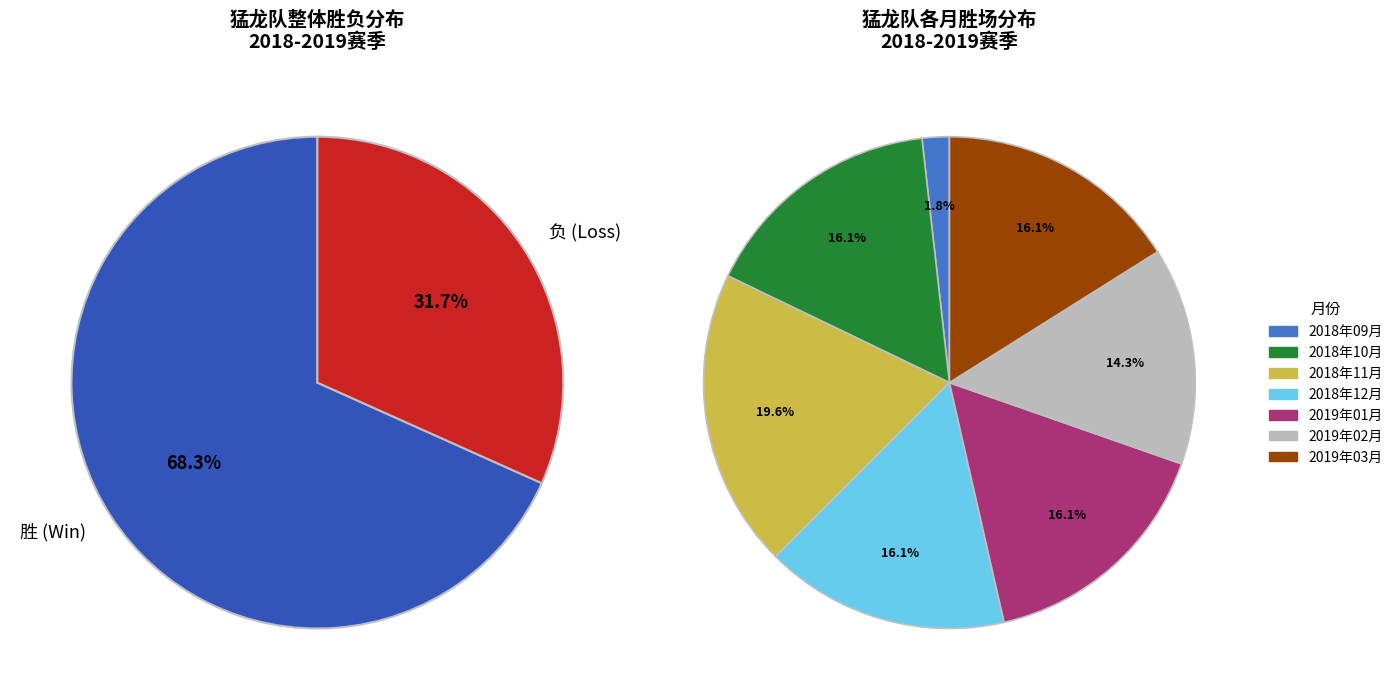

Is the sum of 胜 and 负 greater than half?

Yes